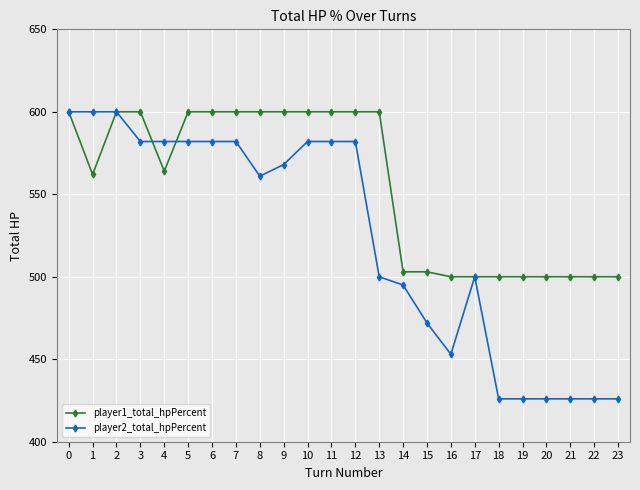

Rank the series at 16 from highest to lowest value.

player1_total_hpPercent, player2_total_hpPercent